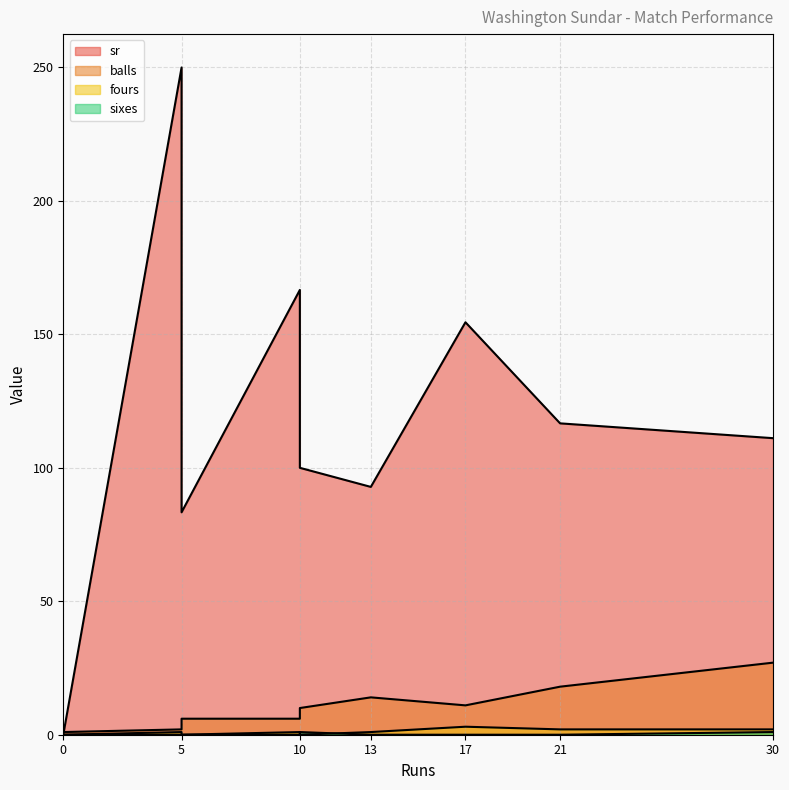

What is the difference between the maximum and minimum values in the balls series?

26.0